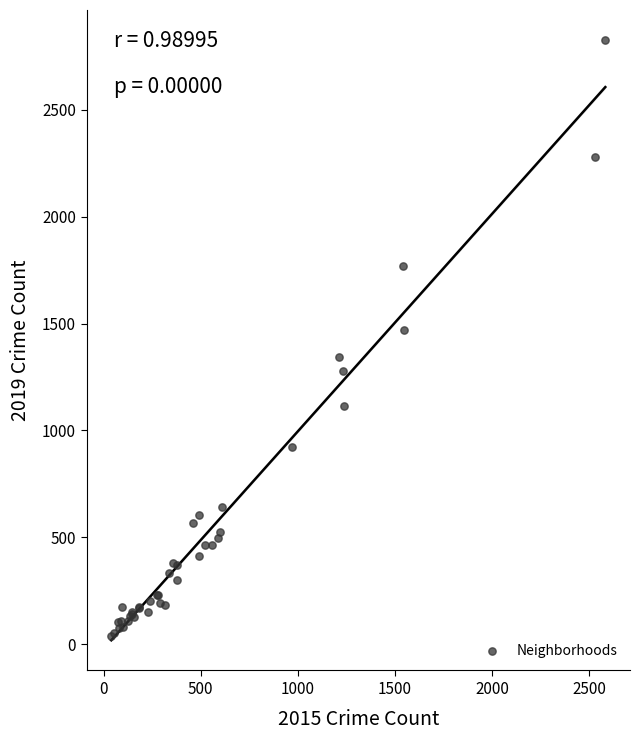

What Y value in the scatter plot is closest to 1431?

1471